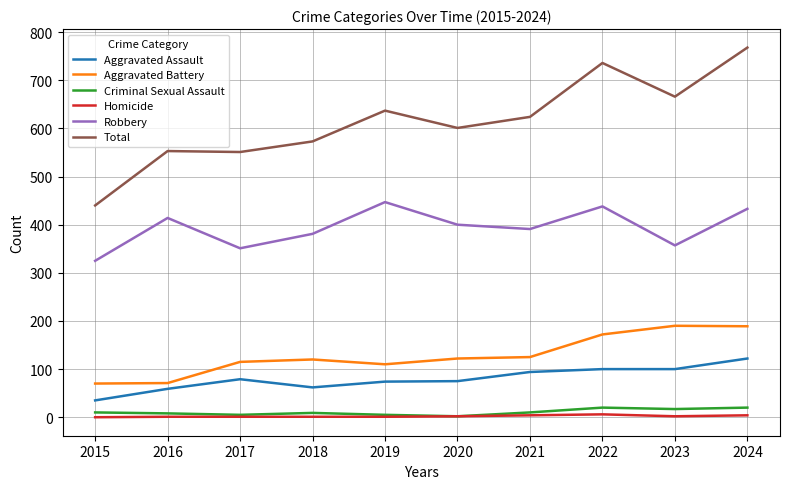

Where does the Total series first go above 624?

2019